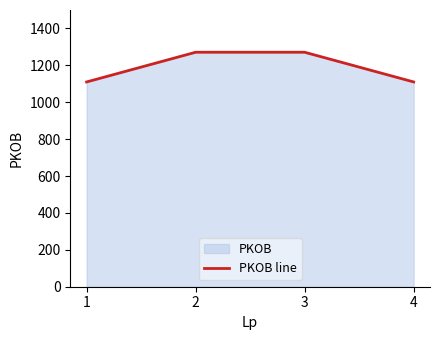

What is the change in value from 2 to 4?

-161